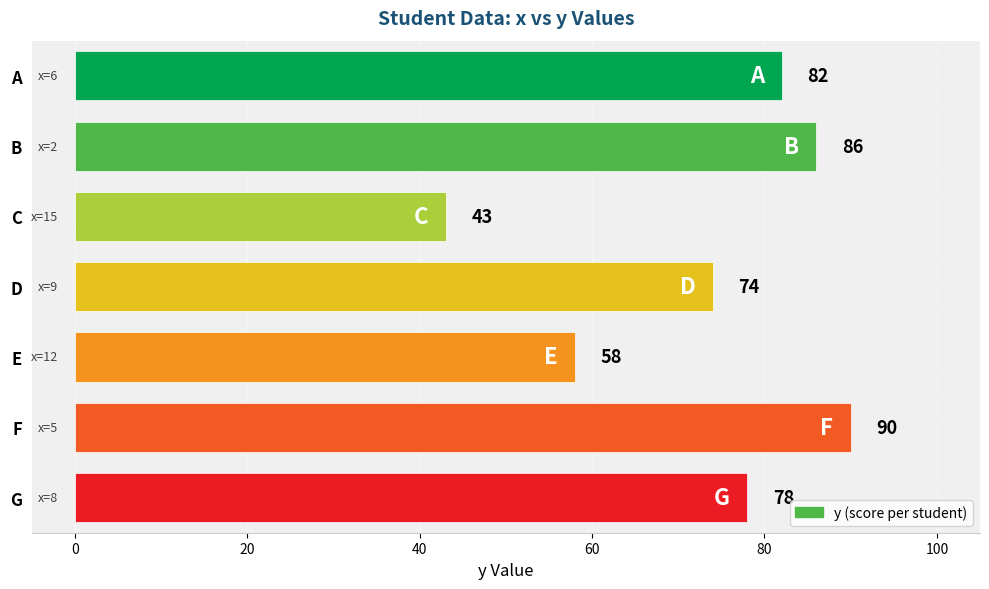

List the labels in order of value, smallest first.

C, E, D, G, A, B, F